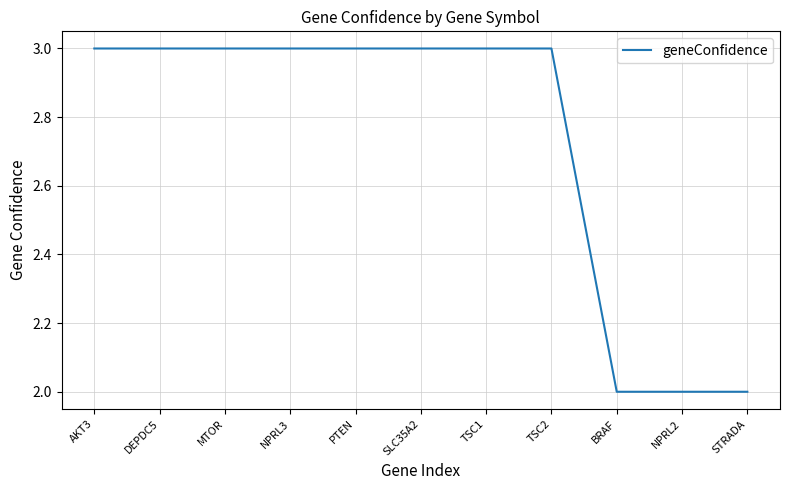

What is the sum of all values?

30